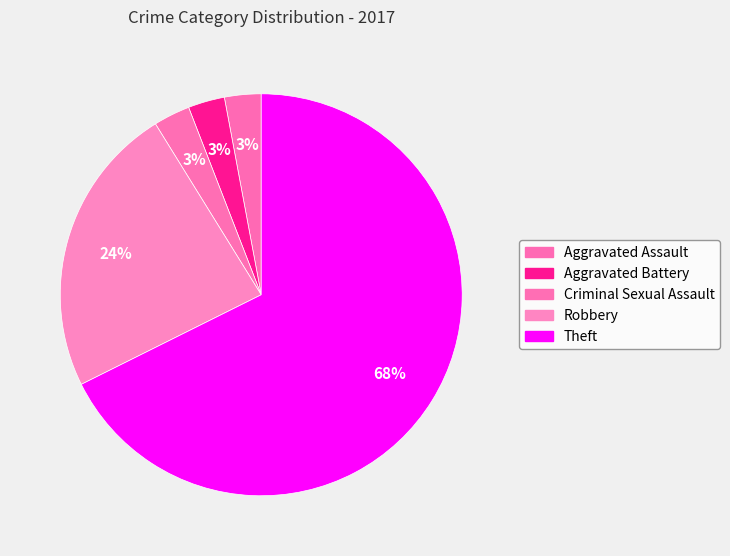

How many slices are in this pie chart?

5